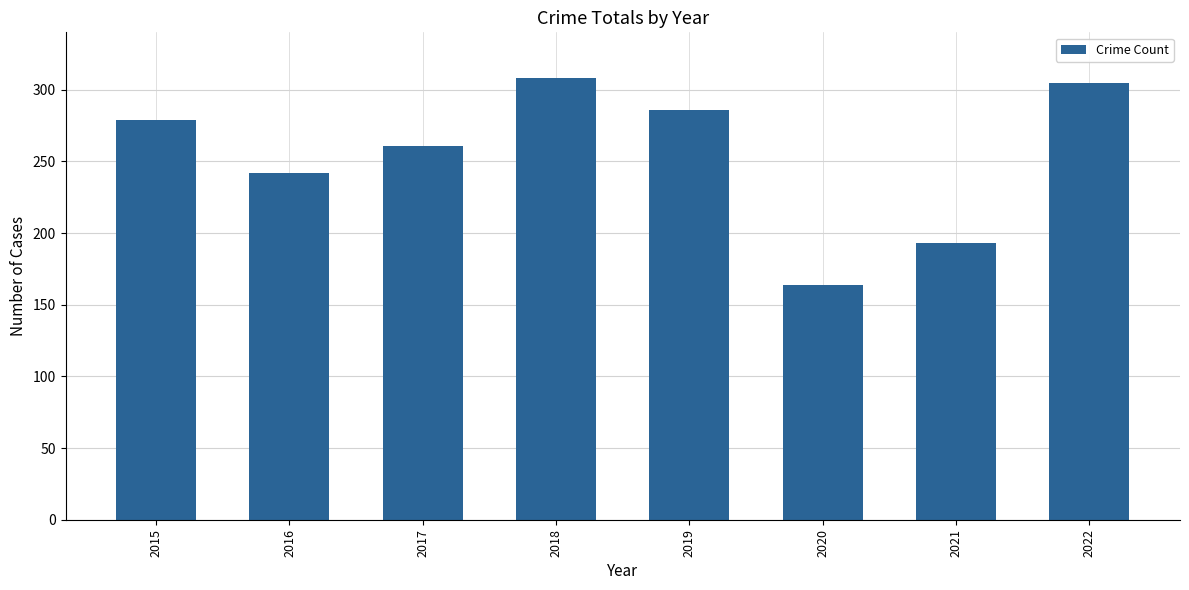

Is it true that the value at 2020 is 36?

False